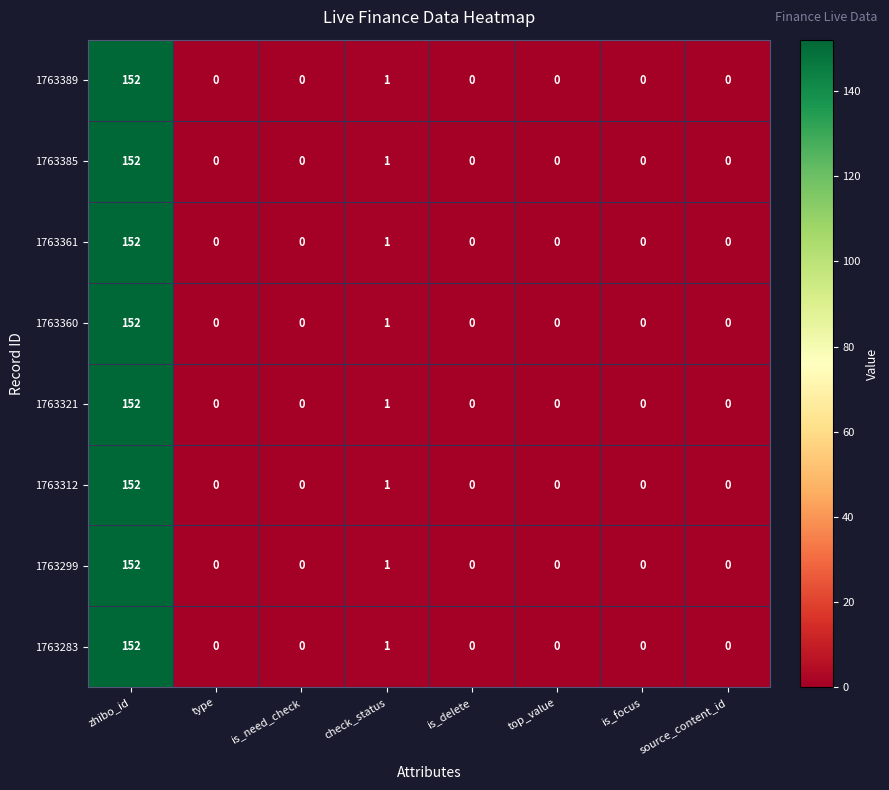

What is the average value of the 1763283 series?

19